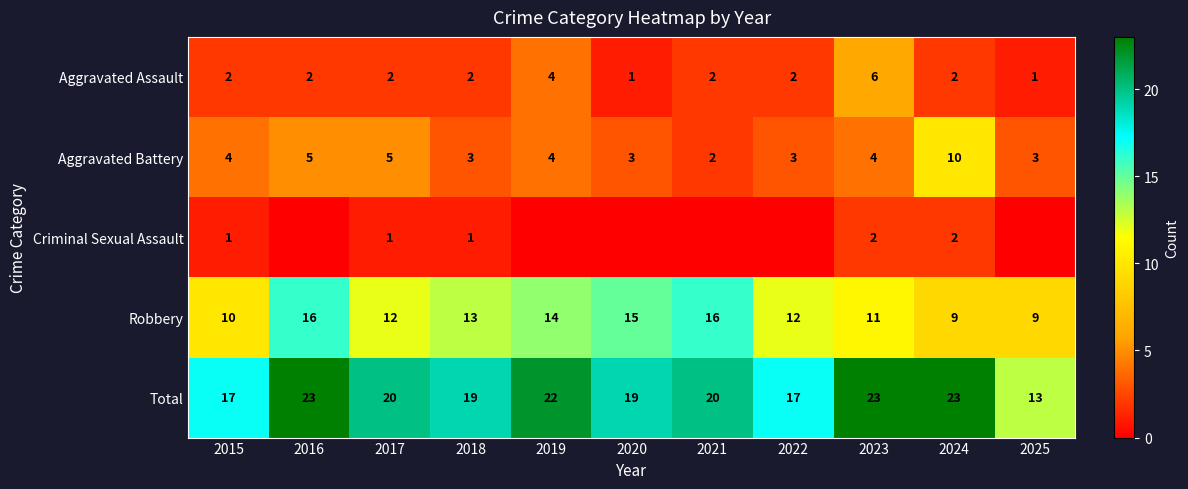

How many values in the Robbery series are below 12?

4